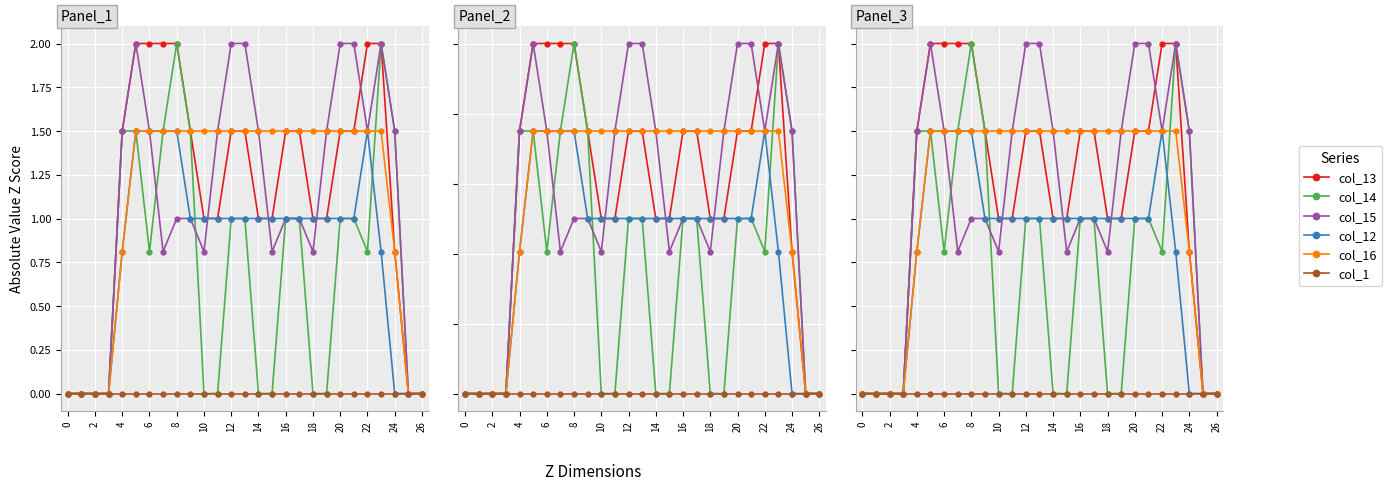

What is the highest value of the col_13 series?

2.0